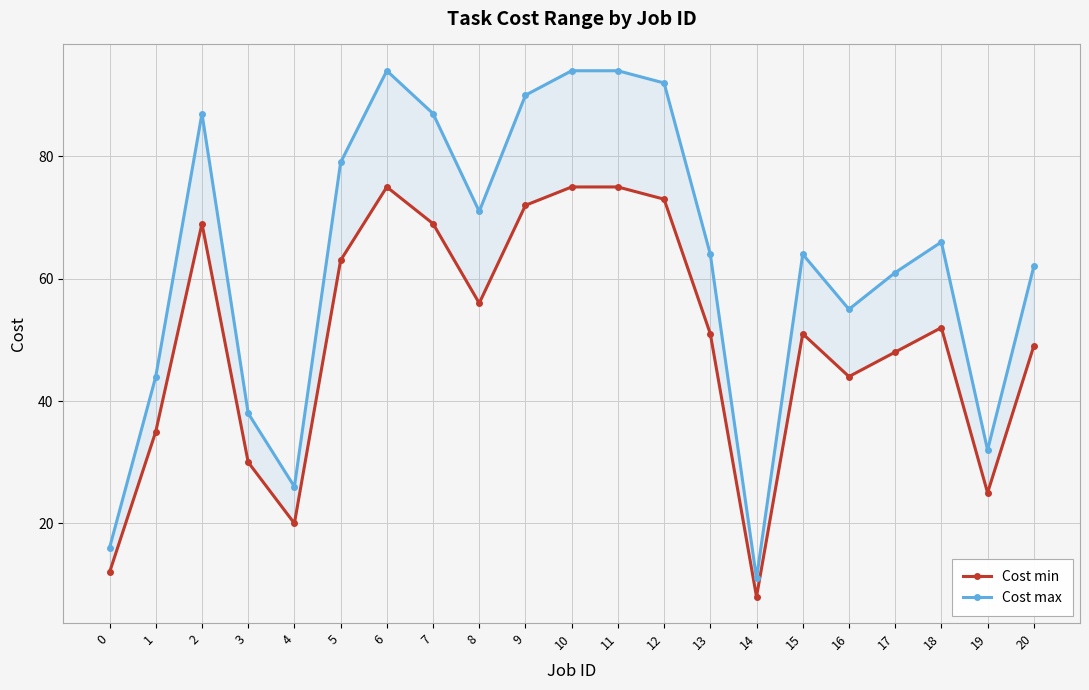

Rank the series by their maximum value, from lowest to highest.

Cost min, Cost max